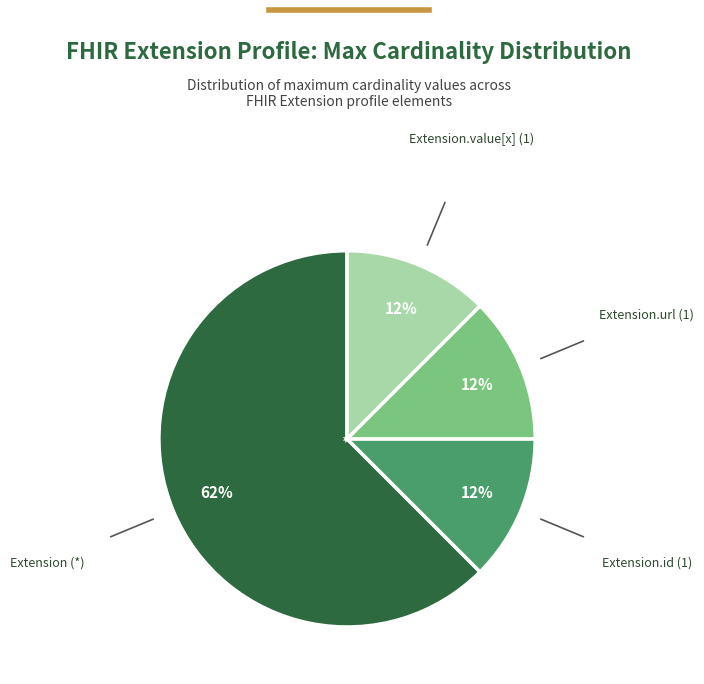

To the nearest percent, what is the average slice percentage?

25%